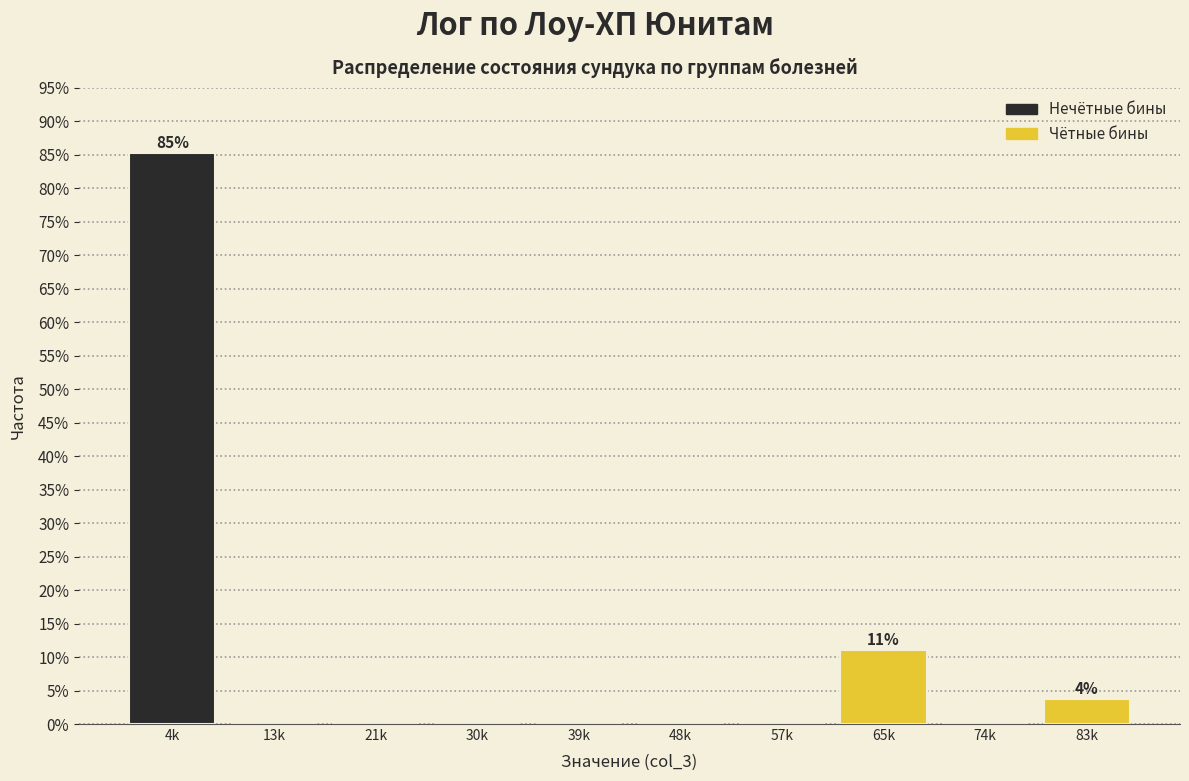

Reading left to right, extract all data points from this chart.

4k=85.2	13k=0.0	21k=0.0	30k=0.0	39k=0.0	48k=0.0	57k=0.0	65k=11.1	74k=0.0	83k=3.7